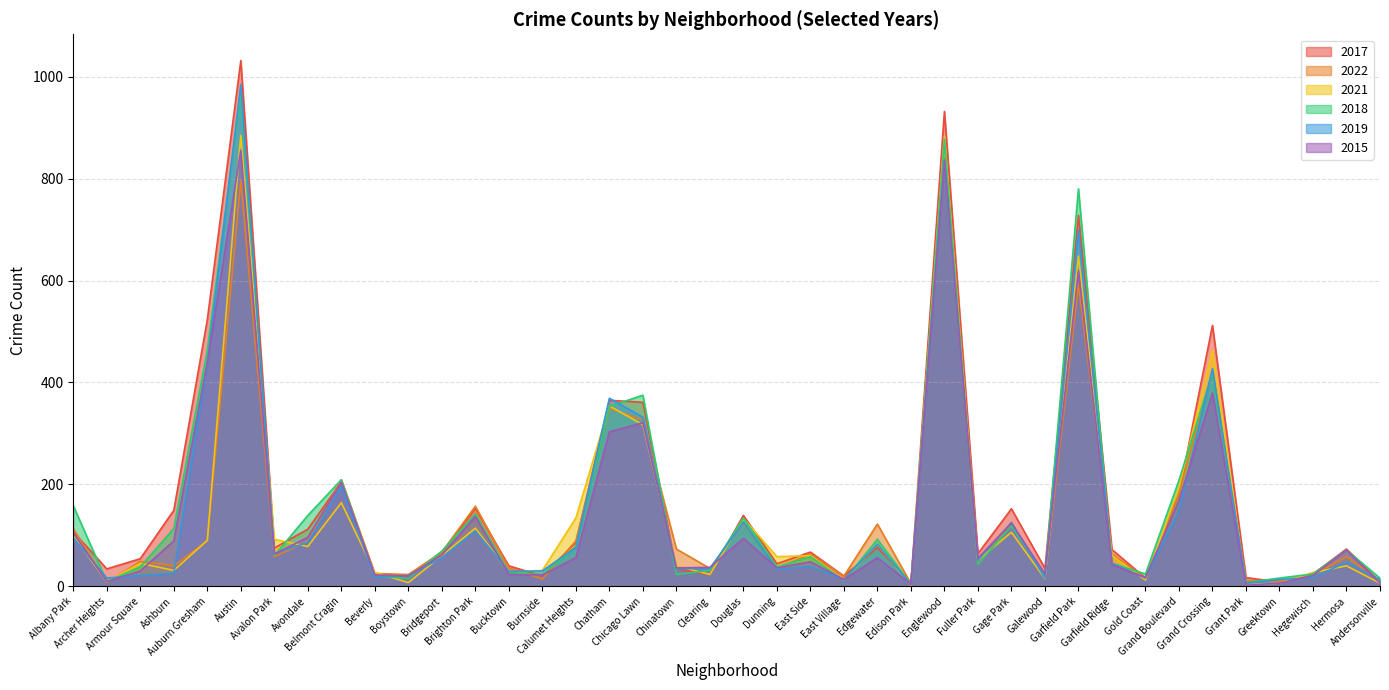

Where do 2022 and 2017 first cross each other?

Albany Park and Archer Heights